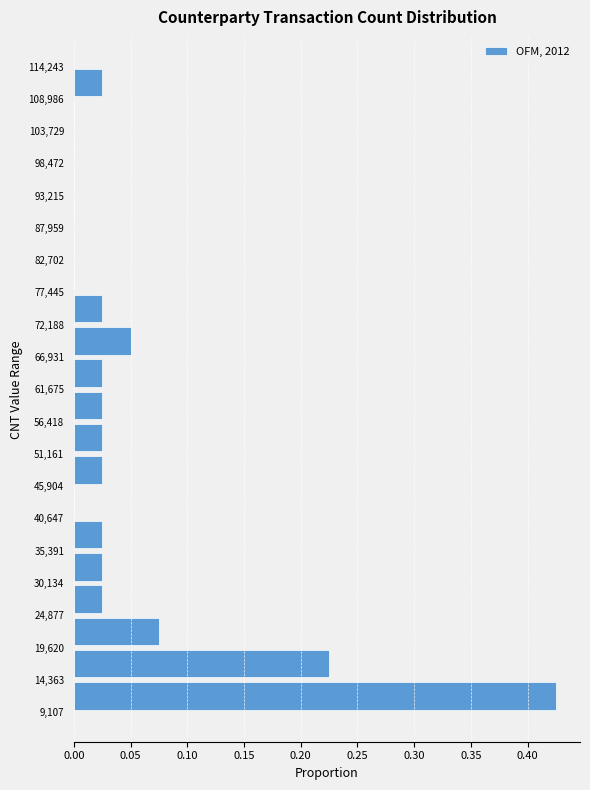

Reading bottom to top, transcribe this chart: for each bar, give the range it covers on the y-axis and its length. The values are not printed on the chart, so give them approximately, as read against the axis.

9,107 to 14,363: 0.425
14,363 to 19,620: 0.225
19,620 to 24,877: 0.075
24,877 to 30,134: 0.025
30,134 to 35,391: 0.025
35,391 to 40,647: 0.025
40,647 to 45,904: 0
45,904 to 51,161: 0.025
51,161 to 56,418: 0.025
56,418 to 61,675: 0.025
61,675 to 66,931: 0.025
66,931 to 72,188: 0.050
72,188 to 77,445: 0.025
77,445 to 82,702: 0
82,702 to 87,959: 0
87,959 to 93,215: 0
93,215 to 98,472: 0
98,472 to 103,729: 0
103,729 to 108,986: 0
108,986 to 114,243: 0.025